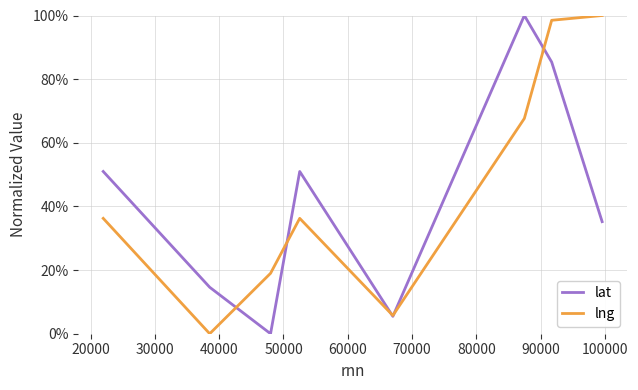

How many interior local peaks does the lat series have?

2